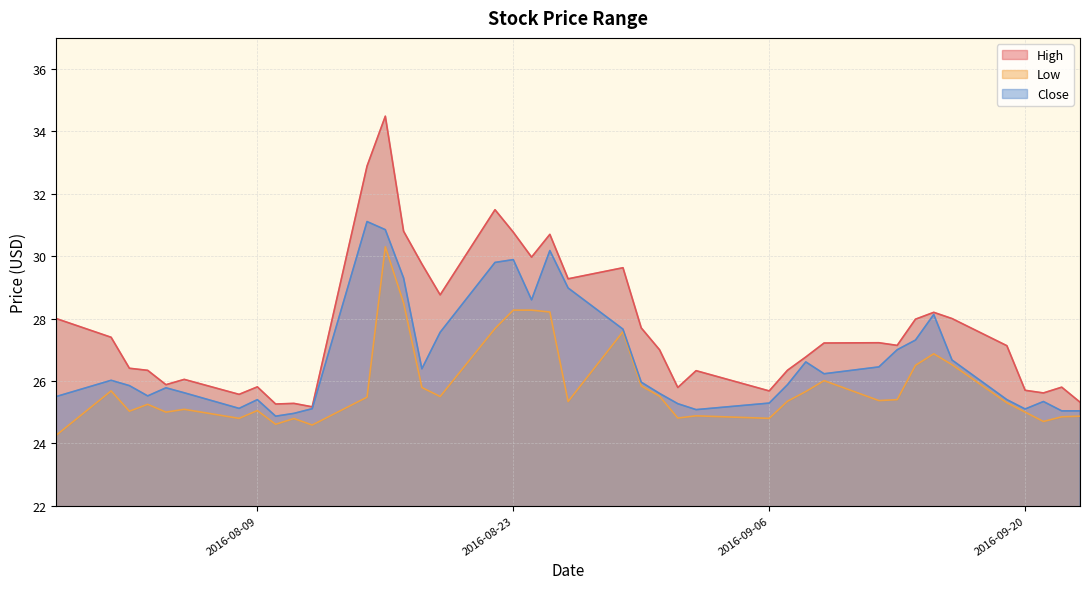

Rank the series at 2016-08-25 from highest to lowest value.

High, Close, Low